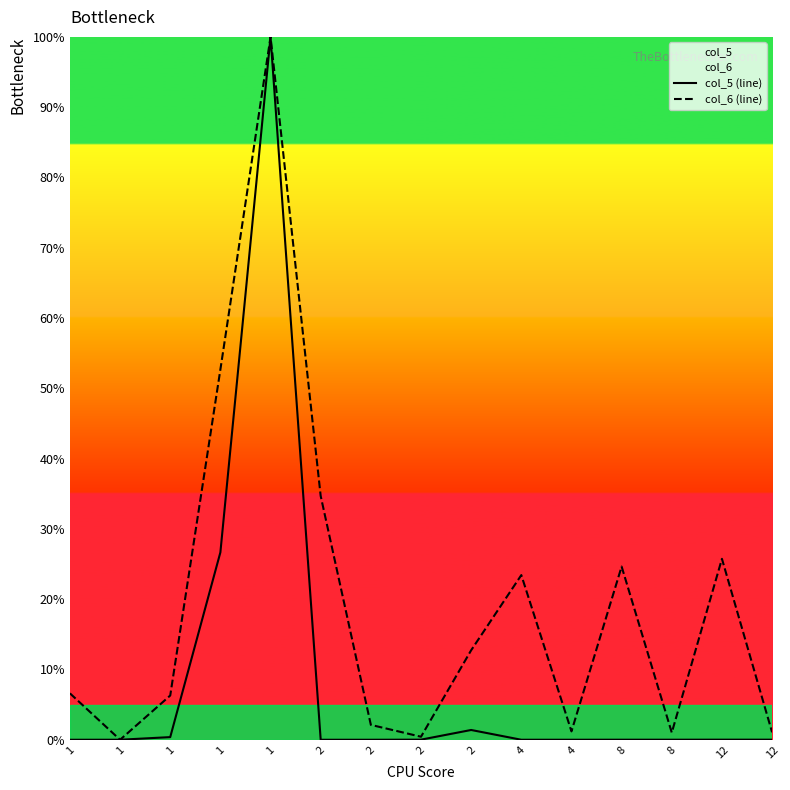

Which category has the lowest value across all series?

2